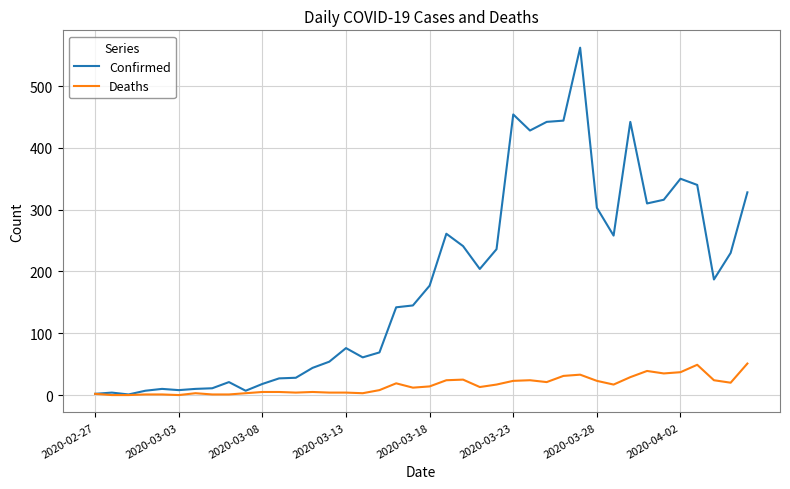

List the series in order of their peak value, highest first.

Confirmed, Deaths